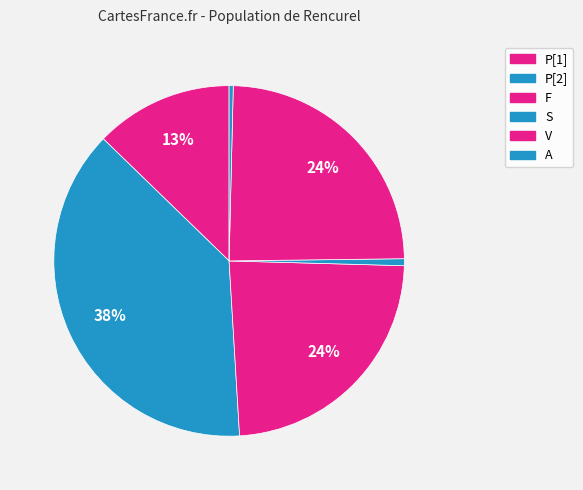

To the nearest percent, what is the difference between the largest and smallest slice percentages?

38%